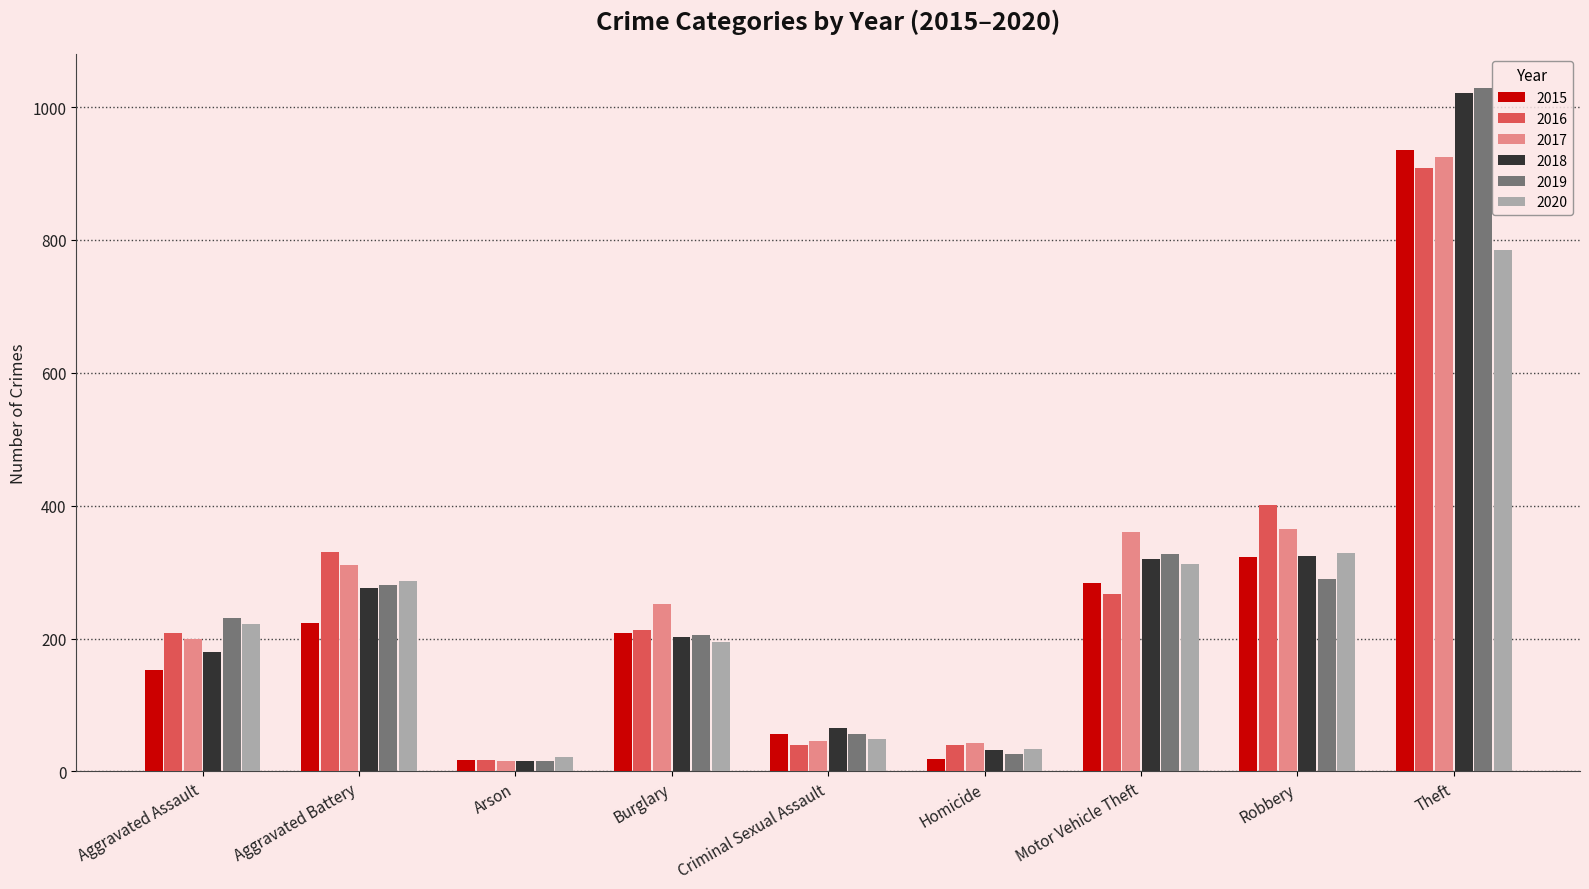

What are all the series names shown in the legend?

2015, 2016, 2017, 2018, 2019, 2020